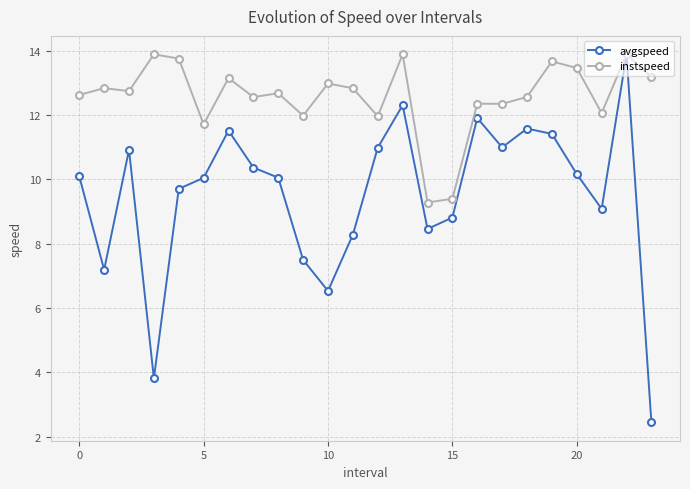

What is the value of the avgspeed point at the 11th from the left?

6.5